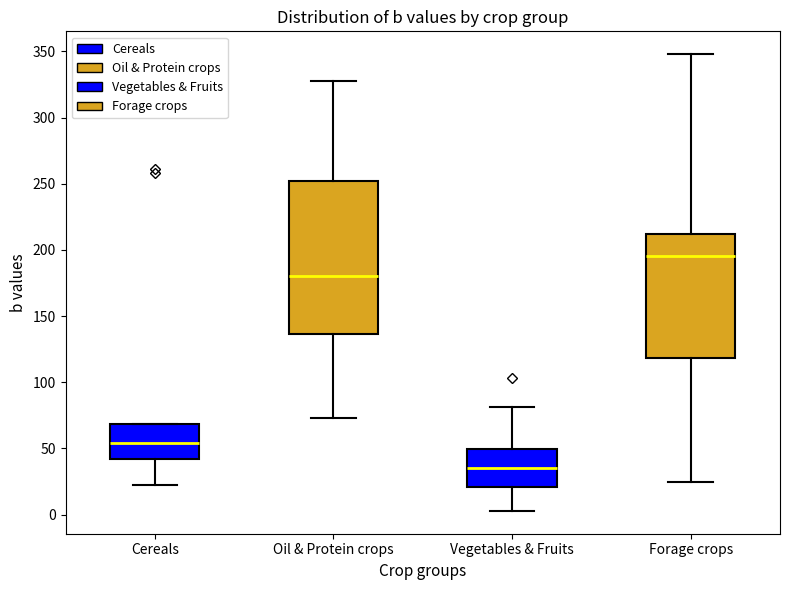

Where does the lower whisker of the box for Oil & Protein crops end on the y-axis? The values are not printed on the chart, so give them approximately, as read against the axis.

75